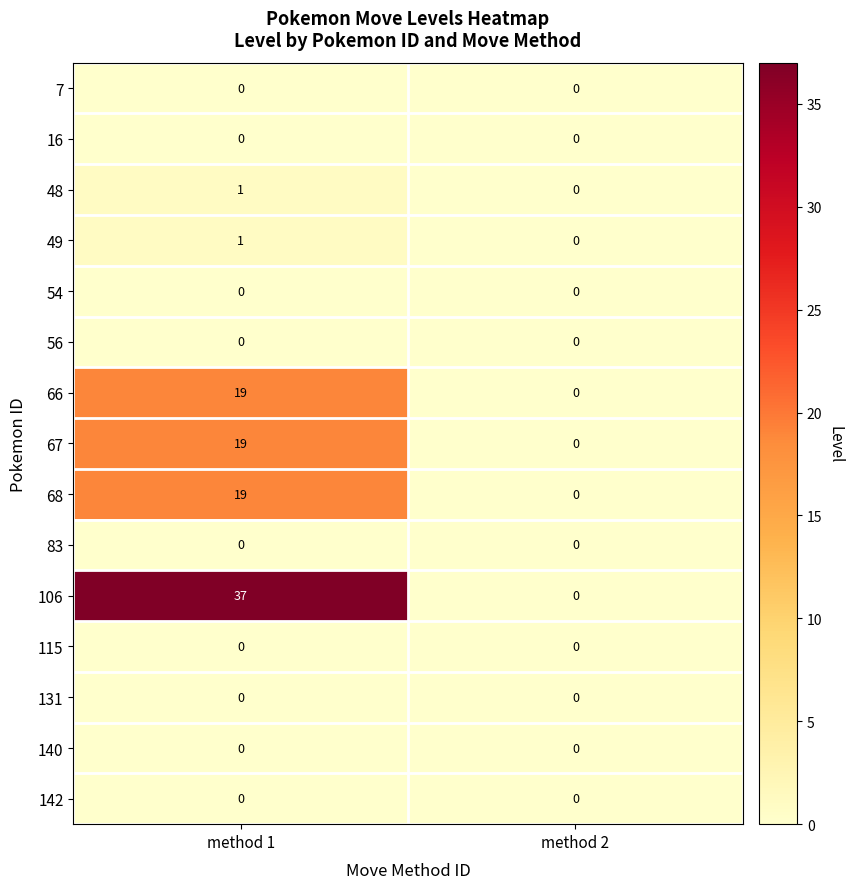

What is the difference between the highest and lowest values at method 1?

37